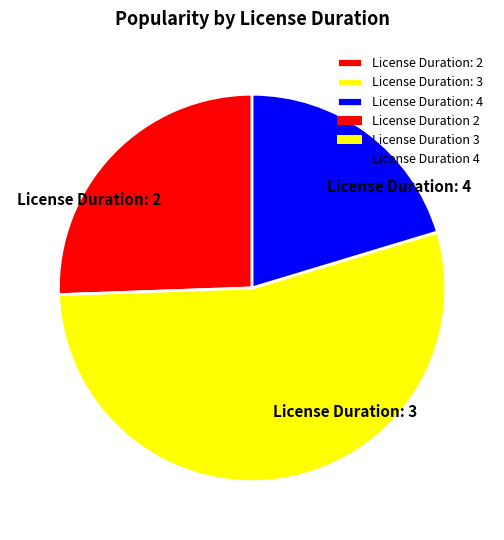

Rank the categories by value from lowest to highest.

License Duration: 4, License Duration: 2, License Duration: 3